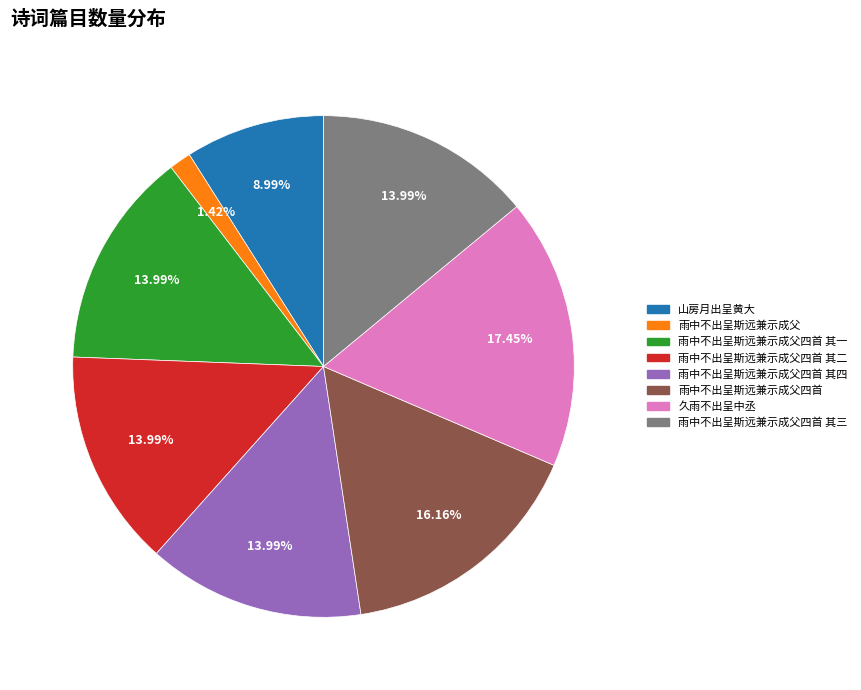

To the nearest percent, what is the difference between the largest and smallest slice percentages?

16%